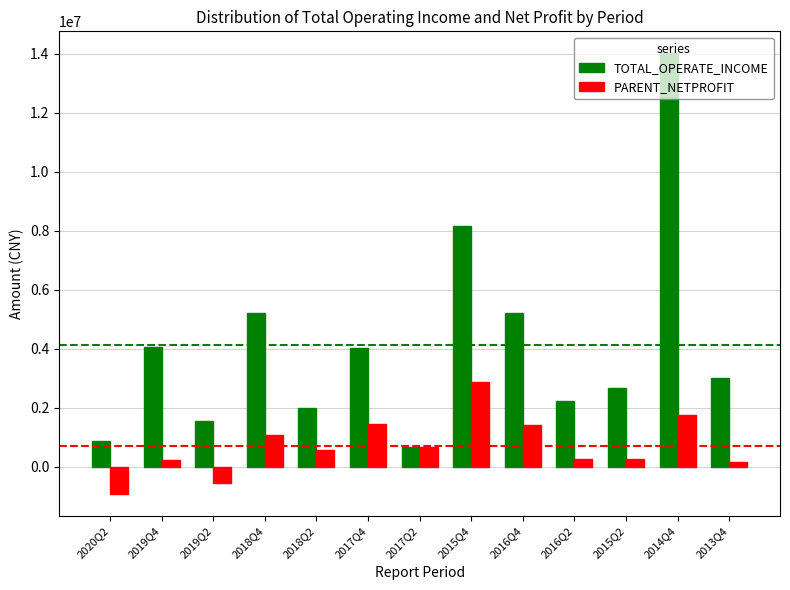

True or false: TOTAL_OPERATE_INCOME has a value of 14016282.3 at 2014Q4.

True